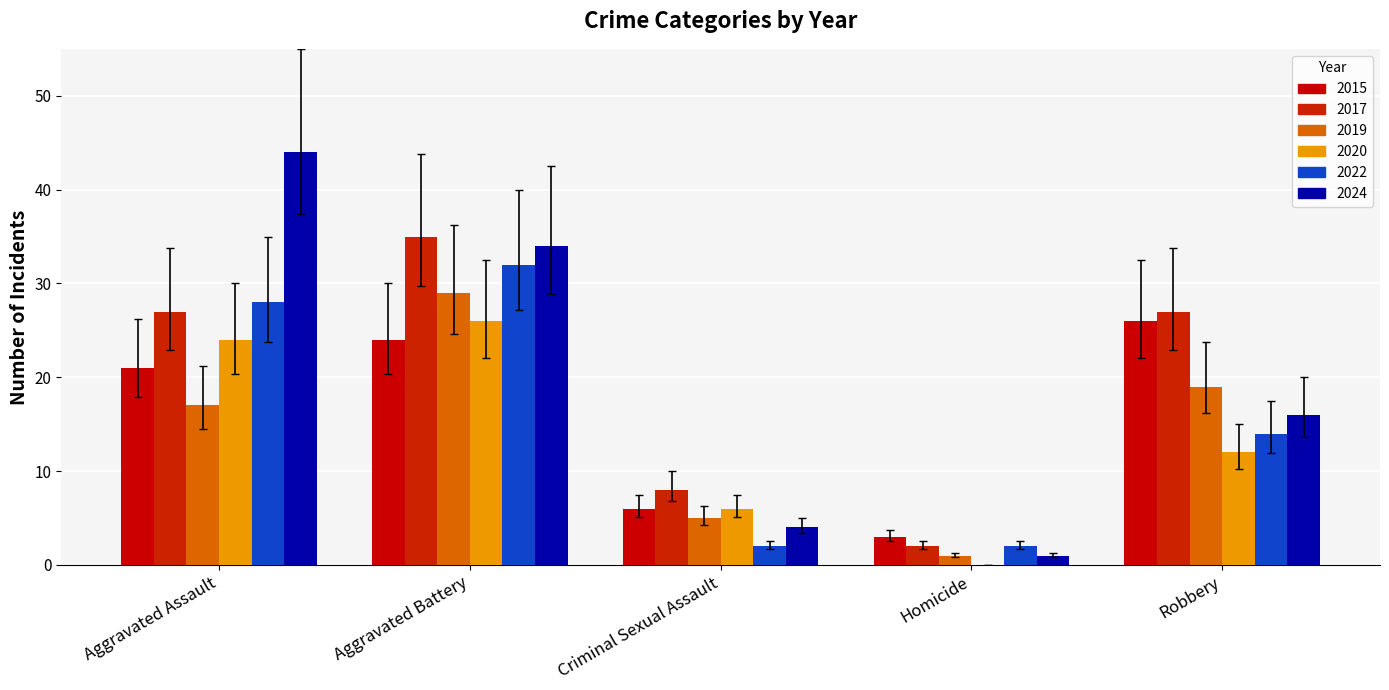

What is the total value across all series at Criminal Sexual Assault?

31